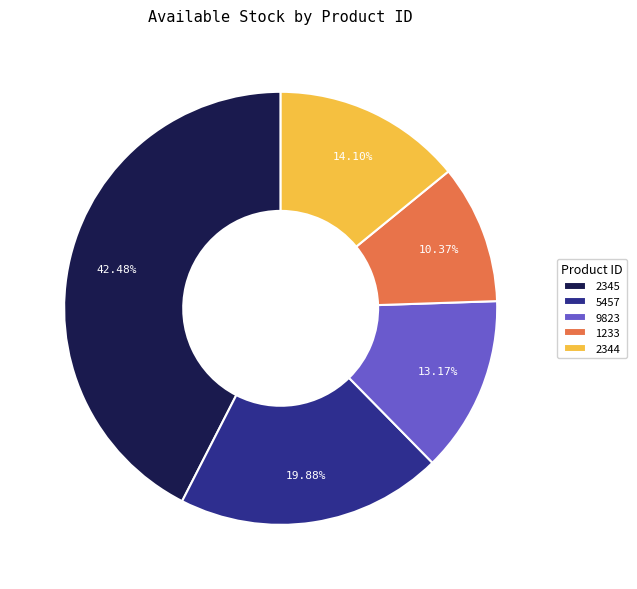

Is there a majority slice in this chart?

No